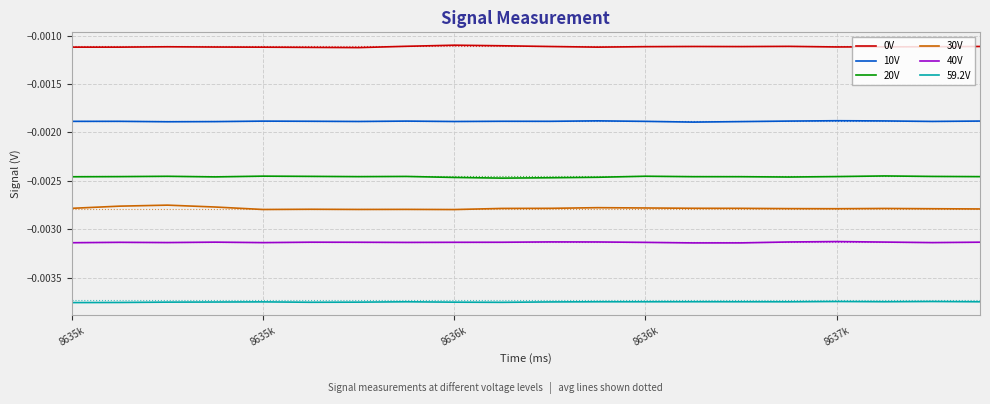

True or false: 10V and 20V intersect in this chart.

False